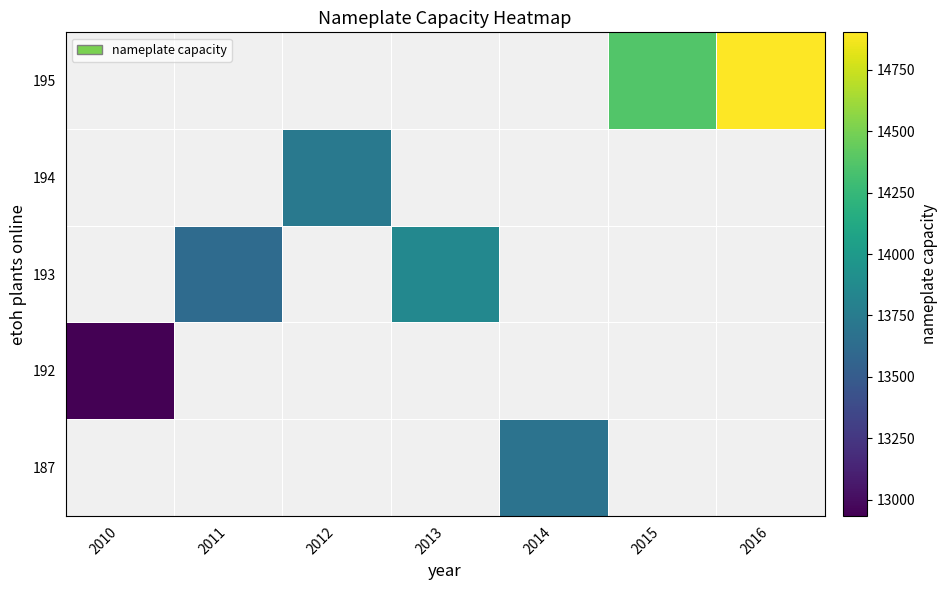

Count the number of data series in this chart.

5